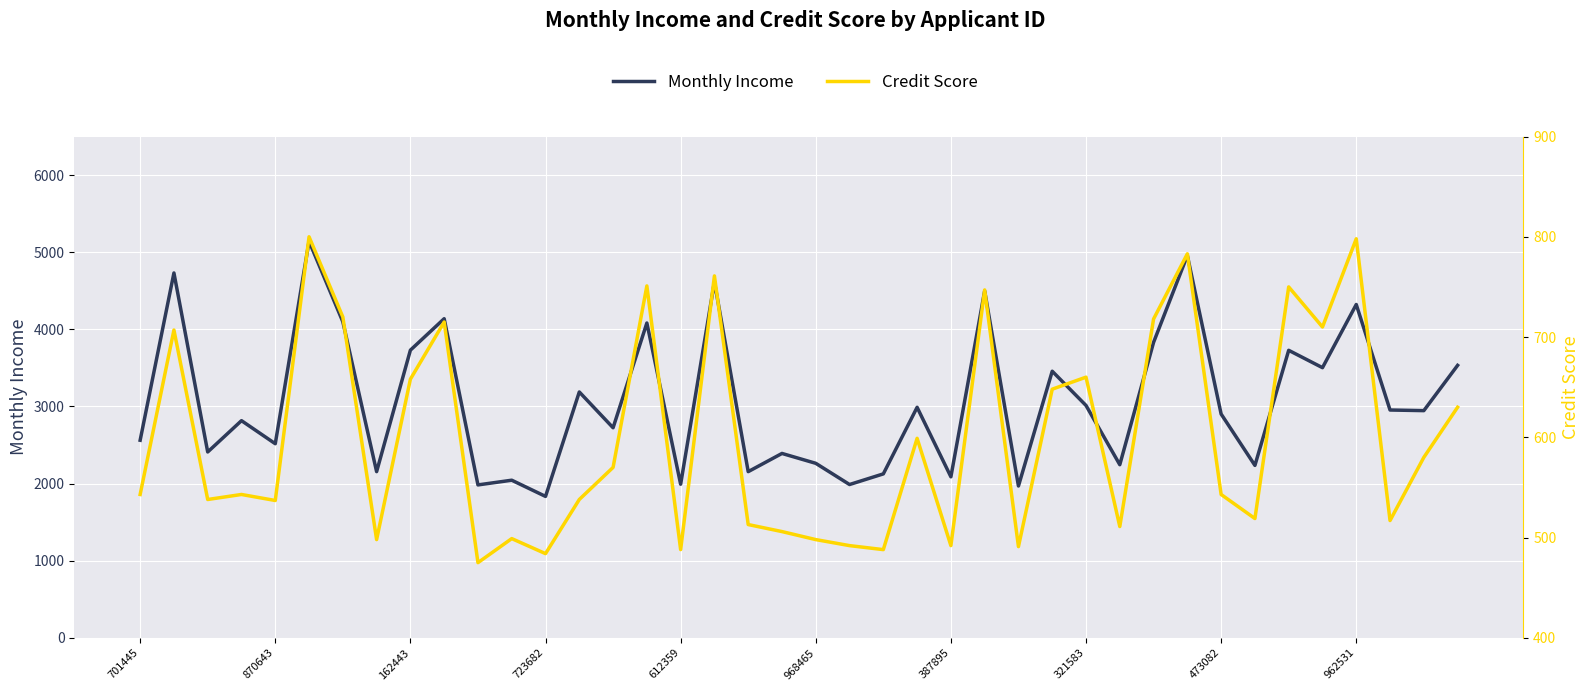

What is the lowest value of the Credit Score series?

475